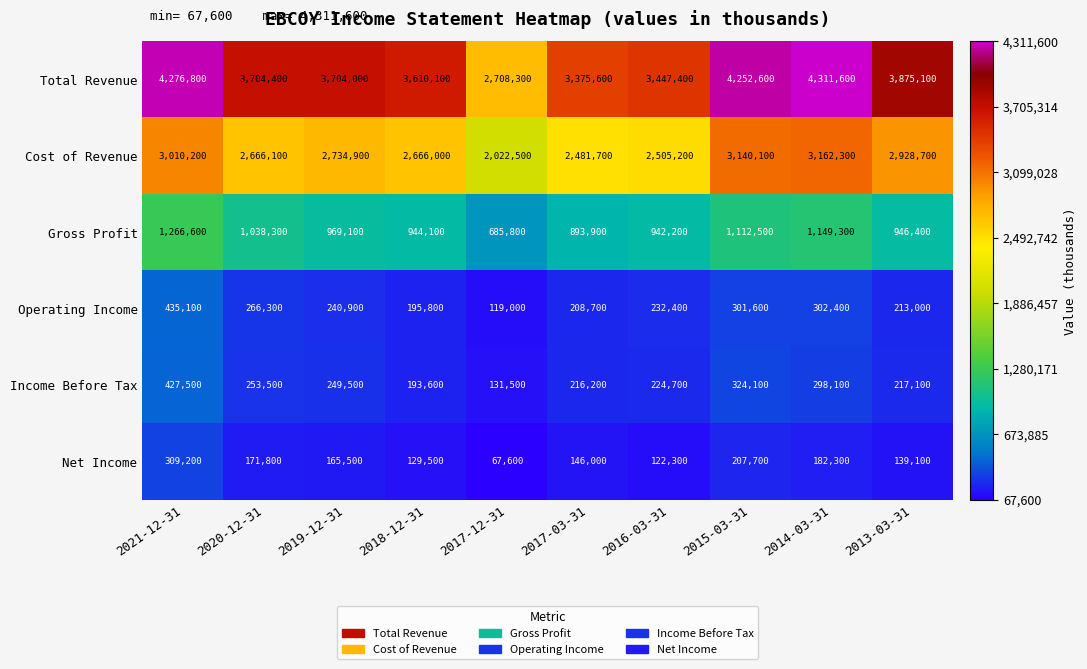

What is the average value of the Total Revenue series?

3726590